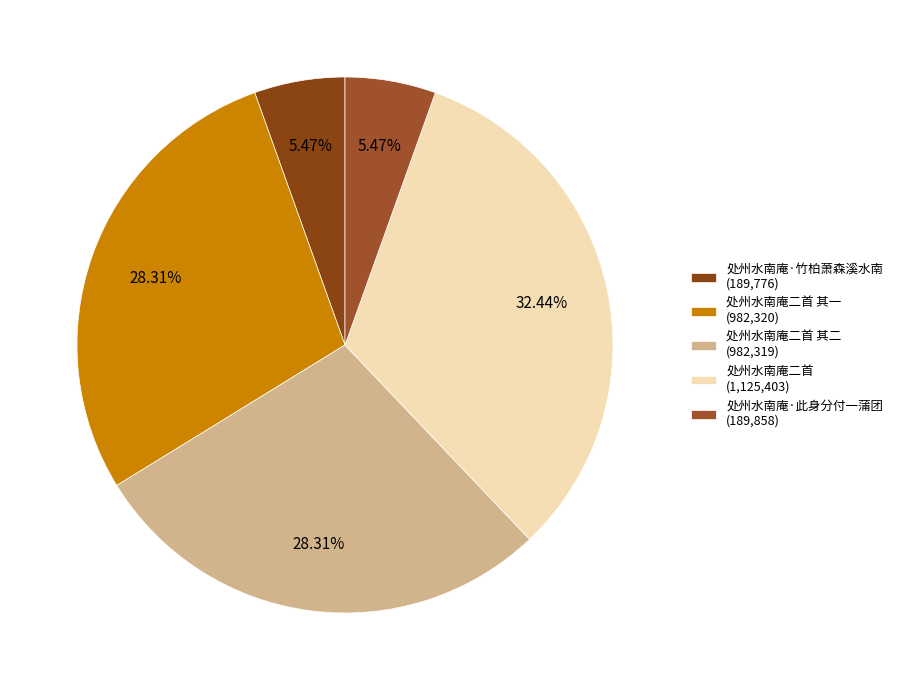

Count the number of slices in the pie.

5